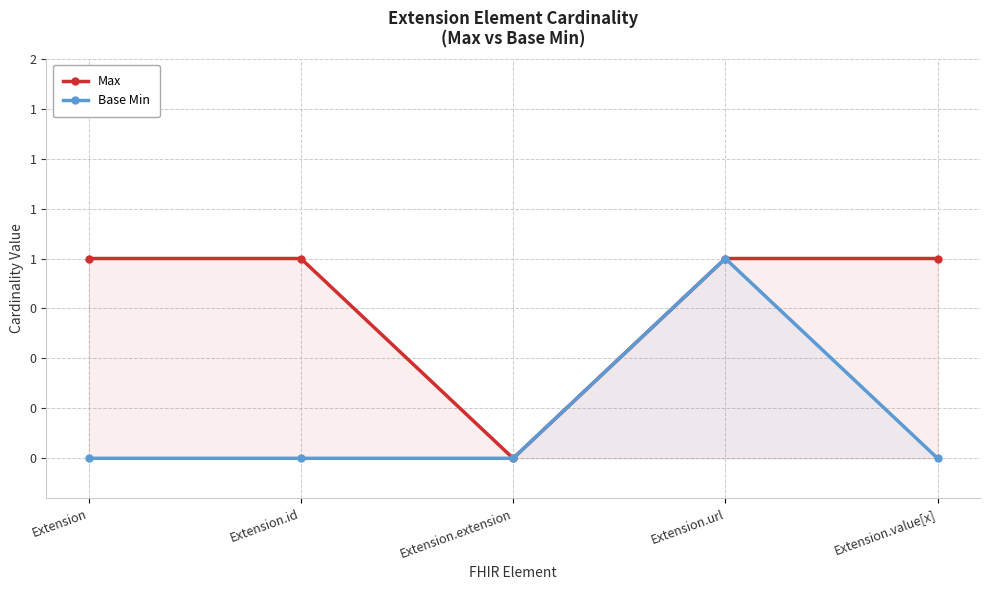

True or false: Max and Base Min intersect in this chart.

False